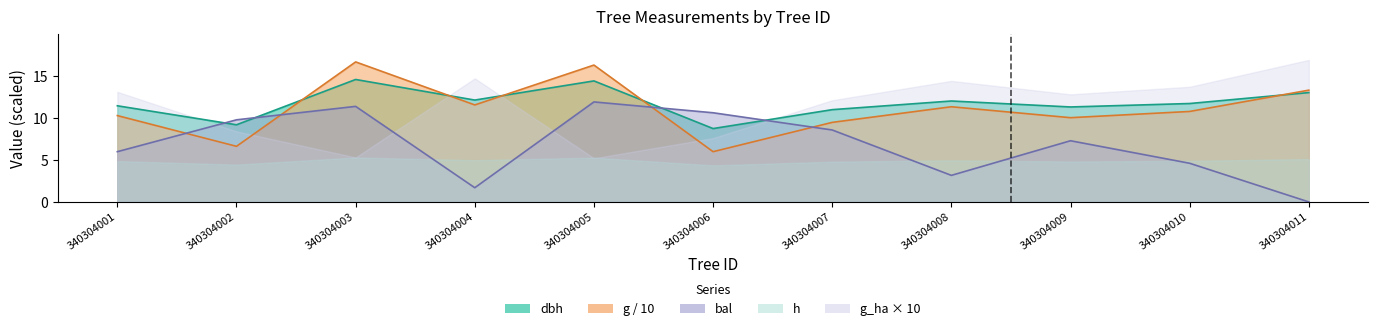

Rank the categories by bal value from lowest to highest.

340304011, 340304004, 340304008, 340304010, 340304001, 340304009, 340304007, 340304002, 340304006, 340304003, 340304005